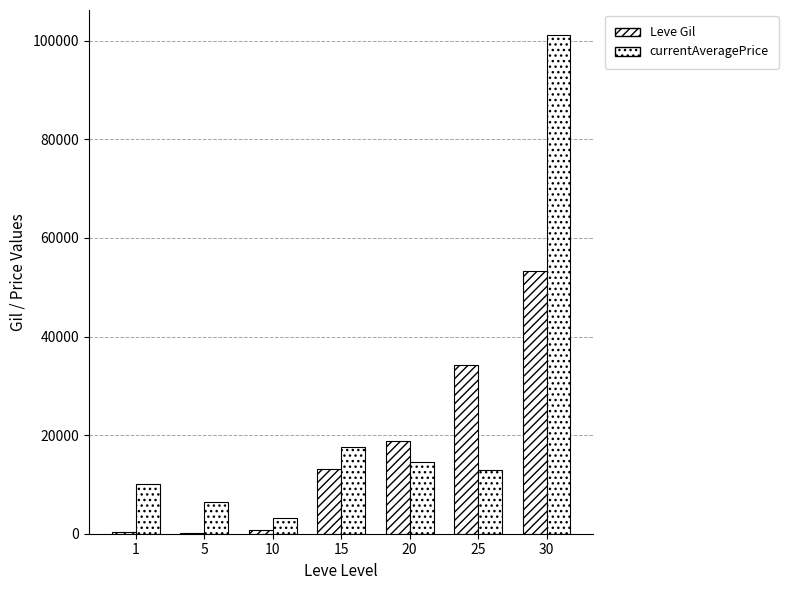

How many distinct data groups are displayed?

2